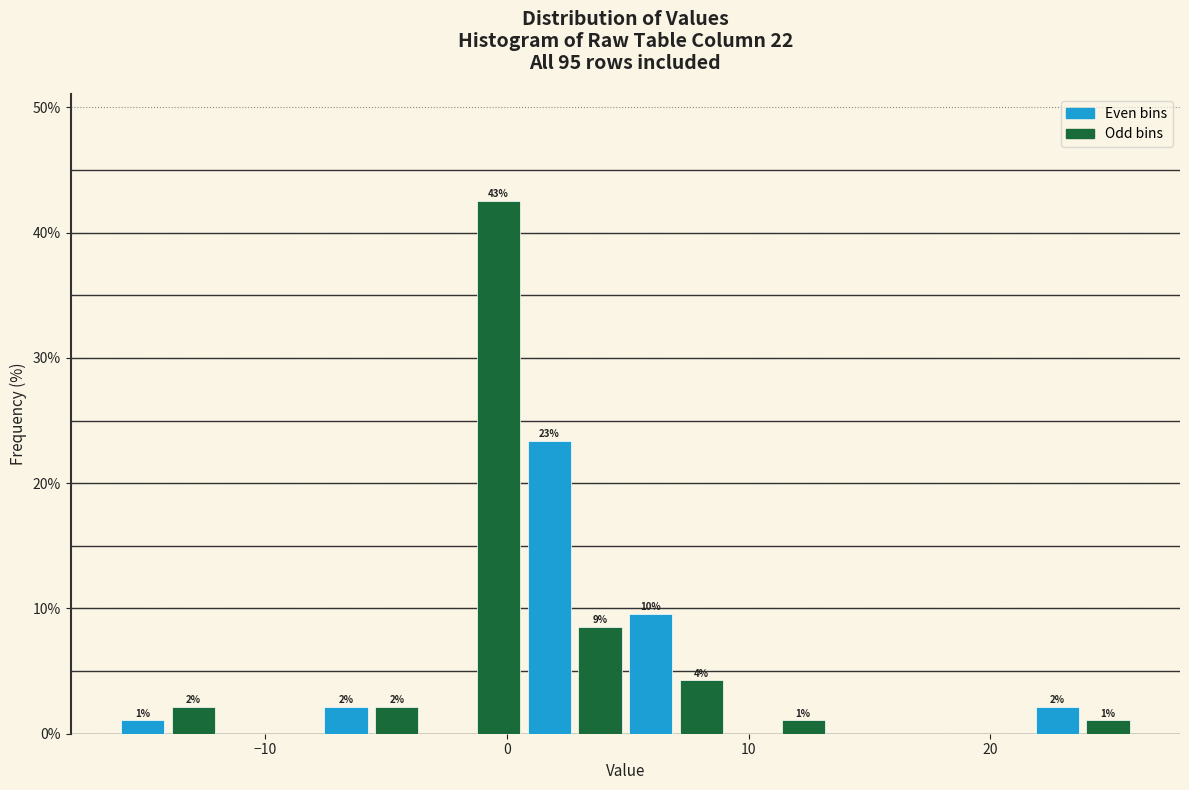

Read against the x-axis, roughly where is the centre of the tallest bar?

0